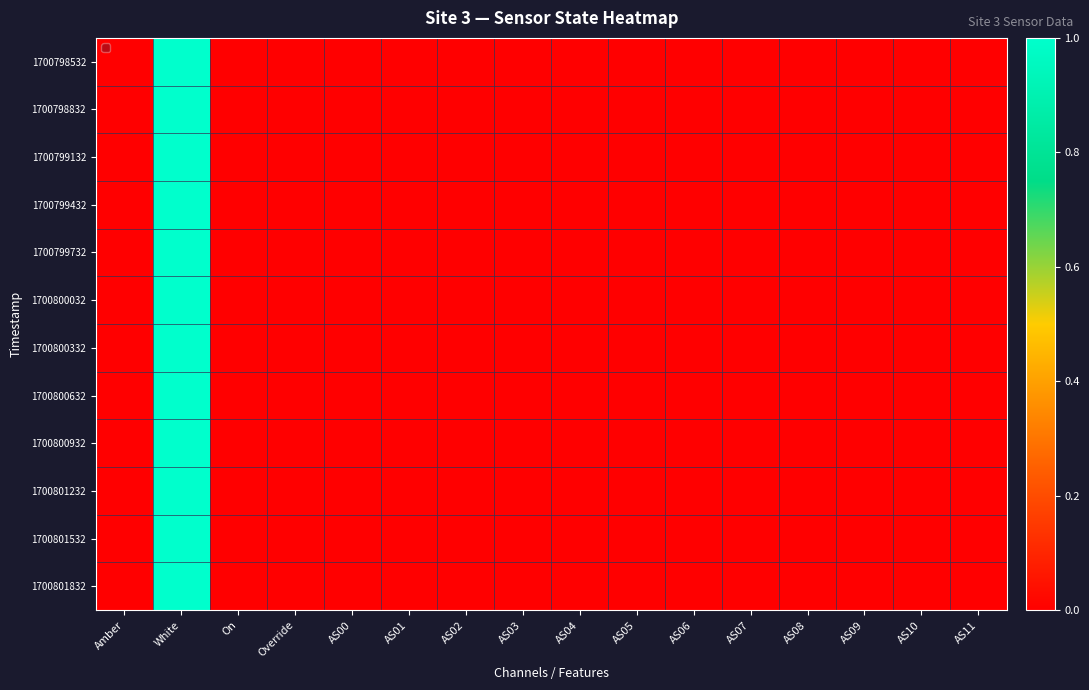

Between Override and AS09, which series saw the biggest shift?

1700798532